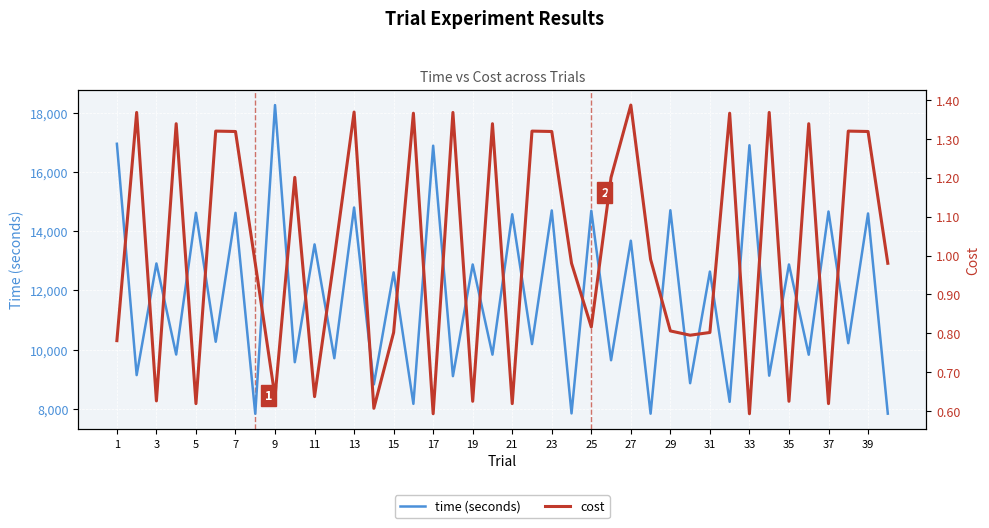

What is the value of the cost point at the 37th from the left?

0.6